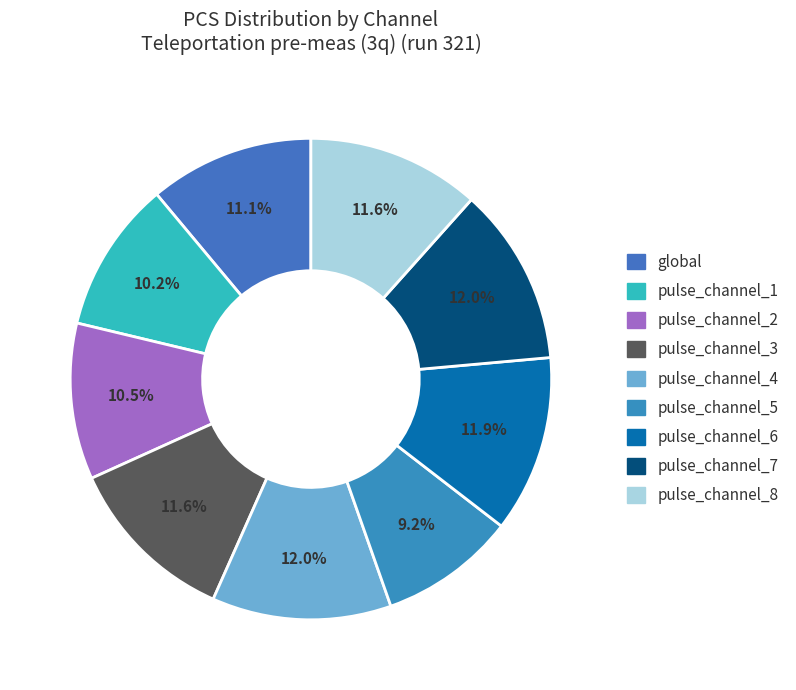

Which slice is the smallest?

pulse_channel_5